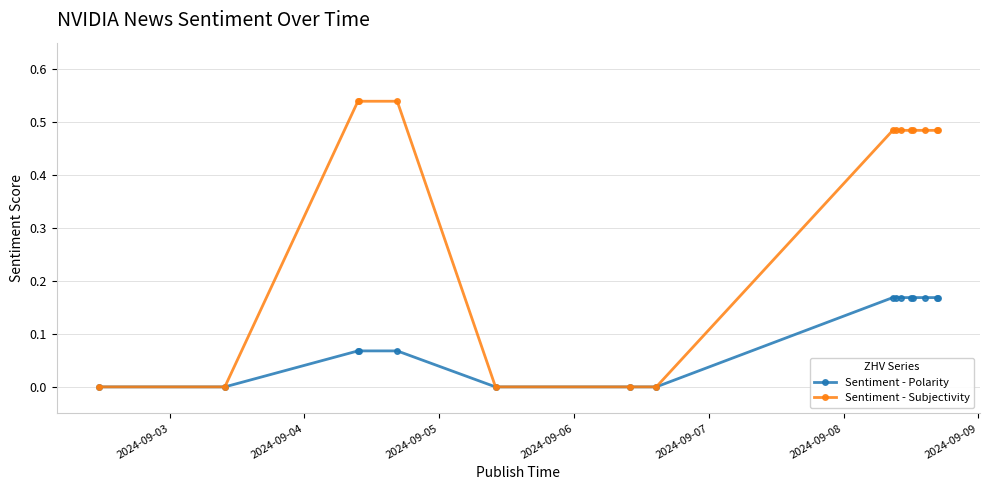

Count the number of data series in this chart.

2